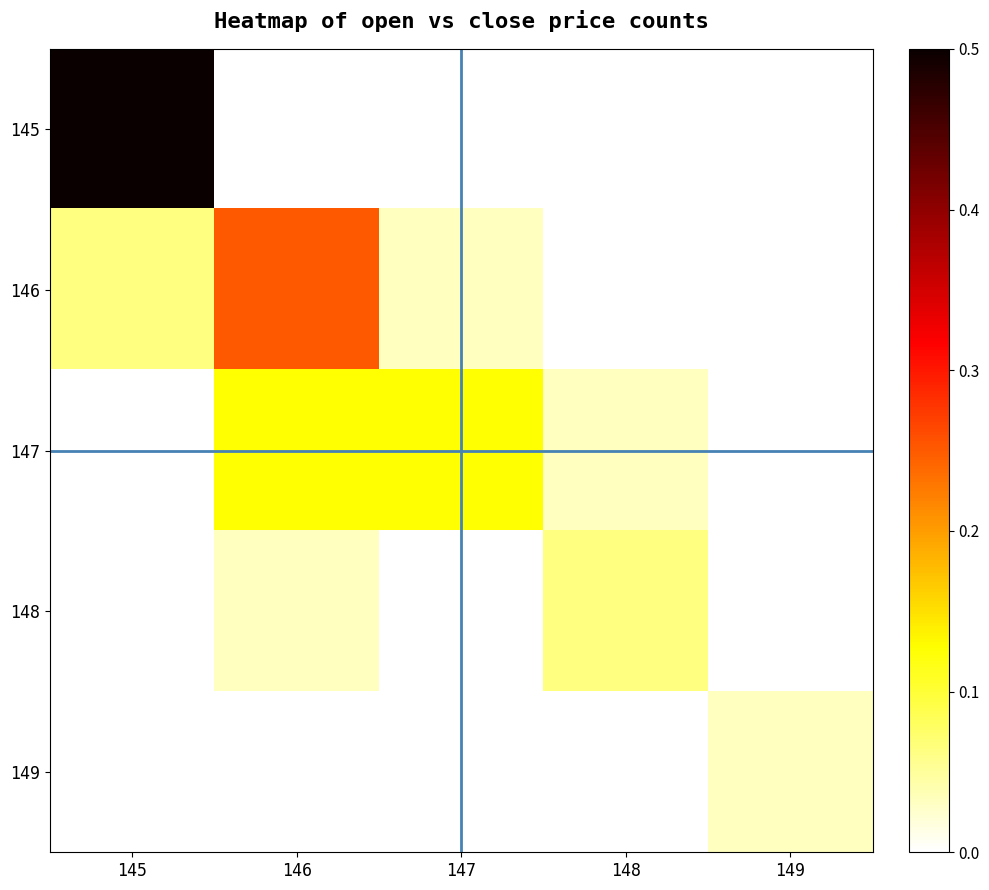

Between 147 and 148, which series saw the biggest shift?

147